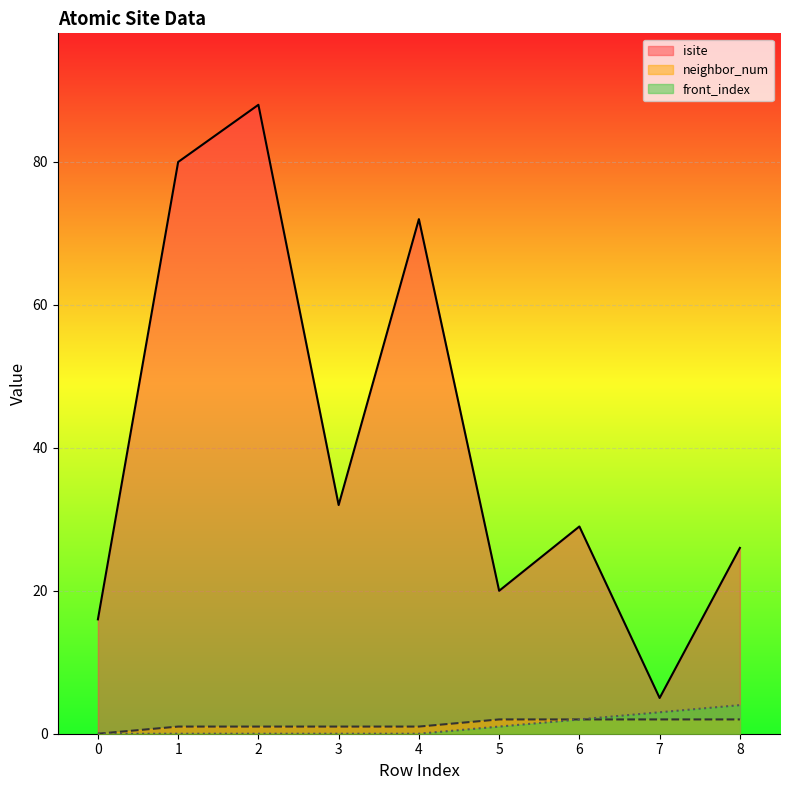

True or false: front_index and isite intersect in this chart.

False